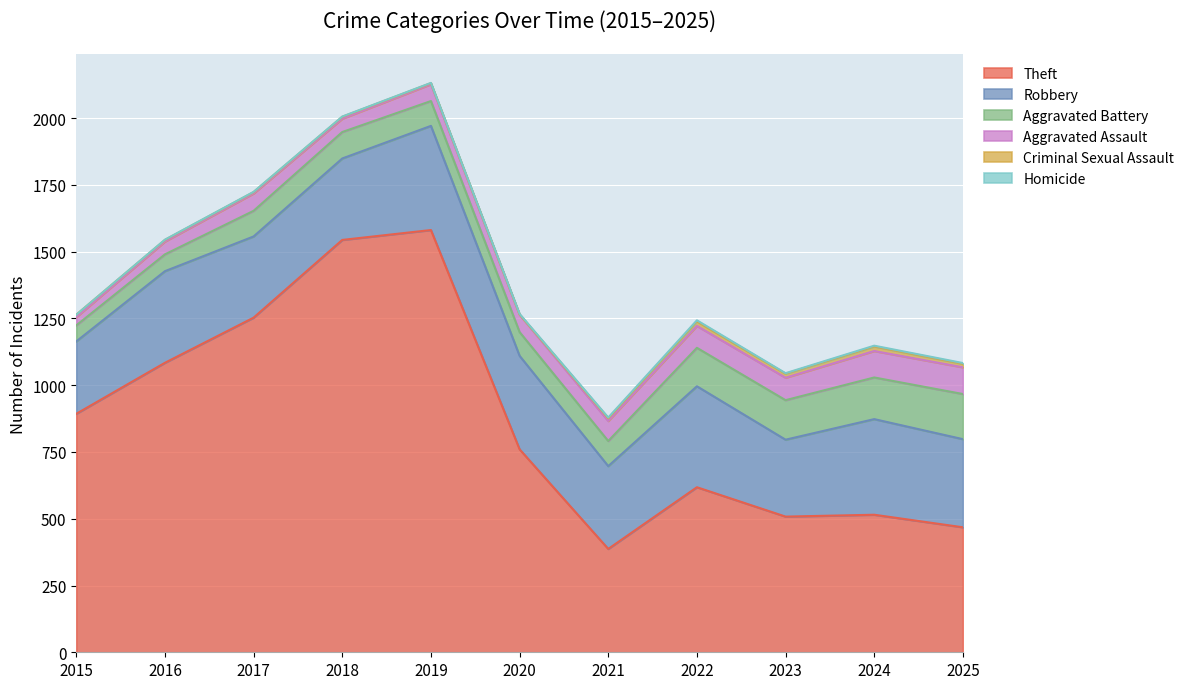

Does the chart display data point markers on the line(s)?

No